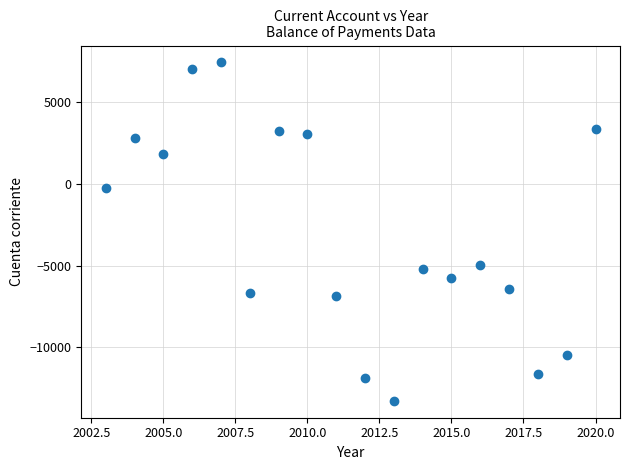

What Y value in the scatter plot is closest to -2919?

-4974